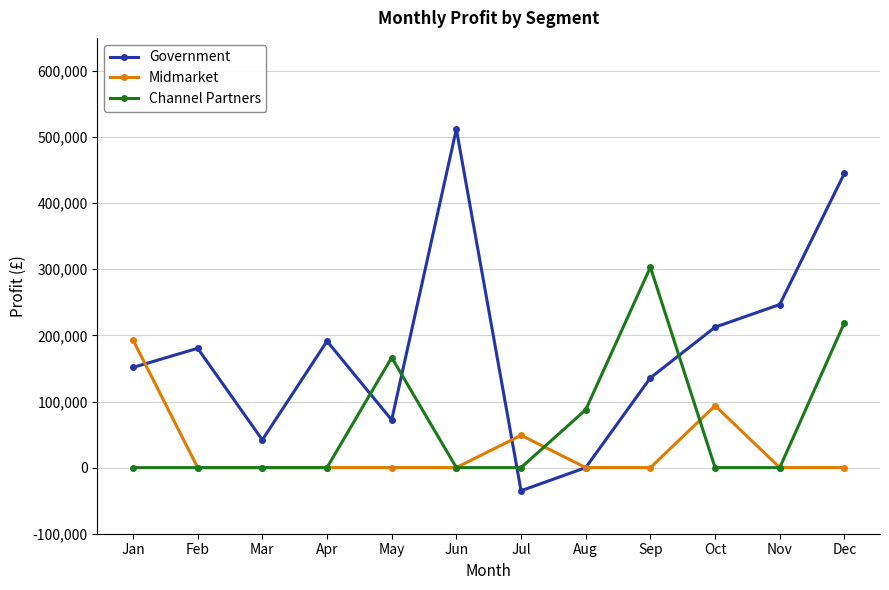

The value of Channel Partners at Jan is -203828. True or false?

False